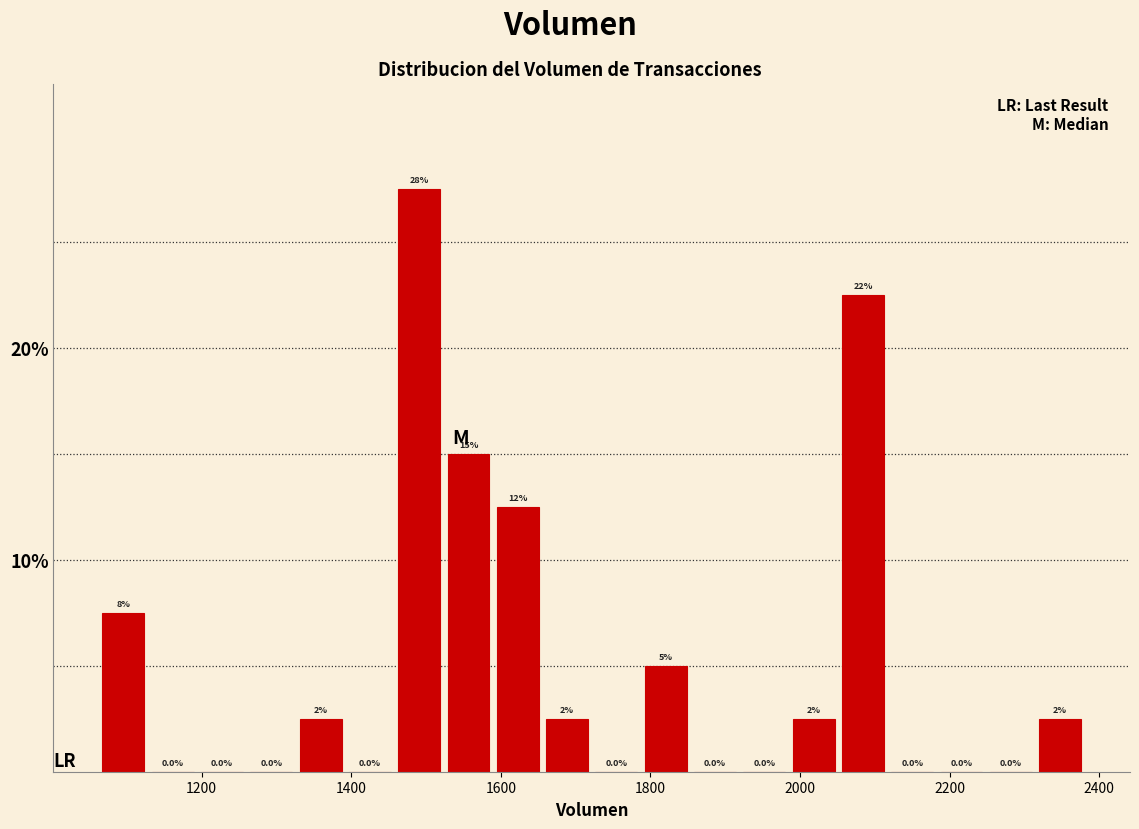

Read against the x-axis, roughly where is the centre of the tallest bar?

1500